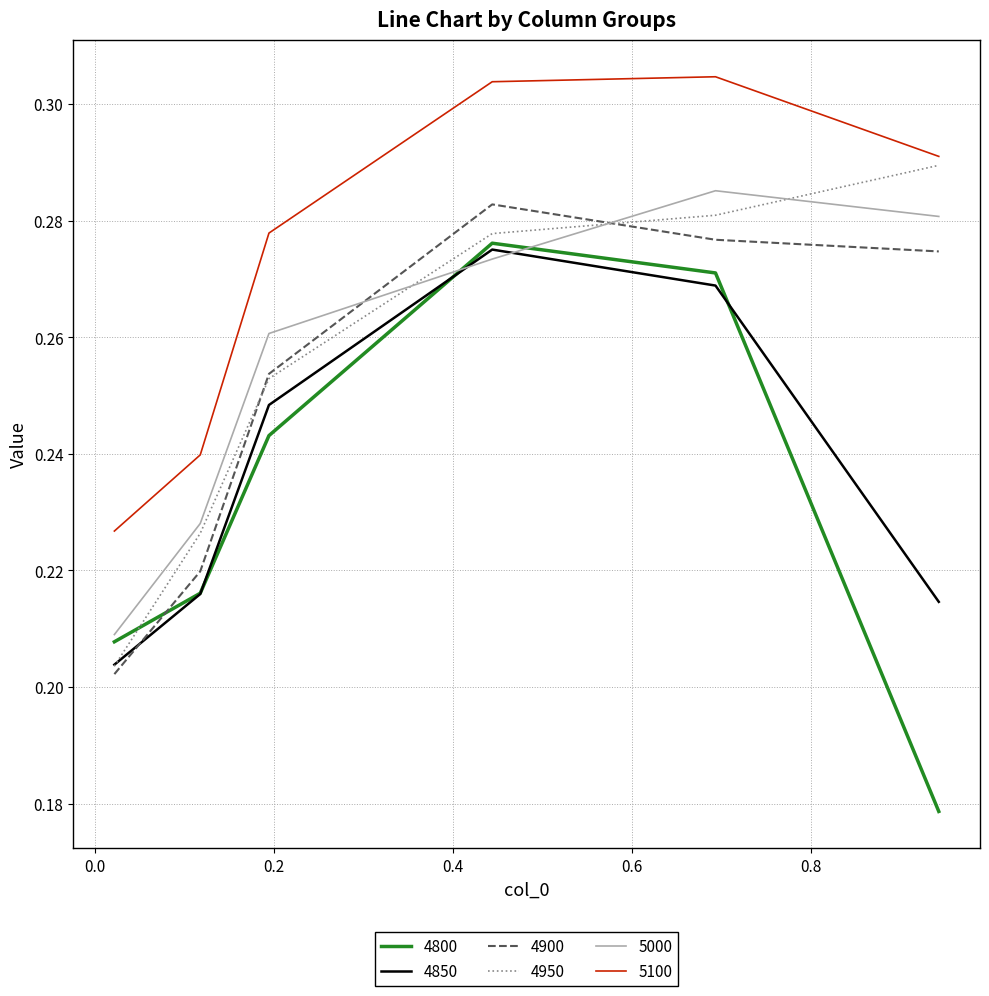

Is this an area chart (filled region under the line)?

No